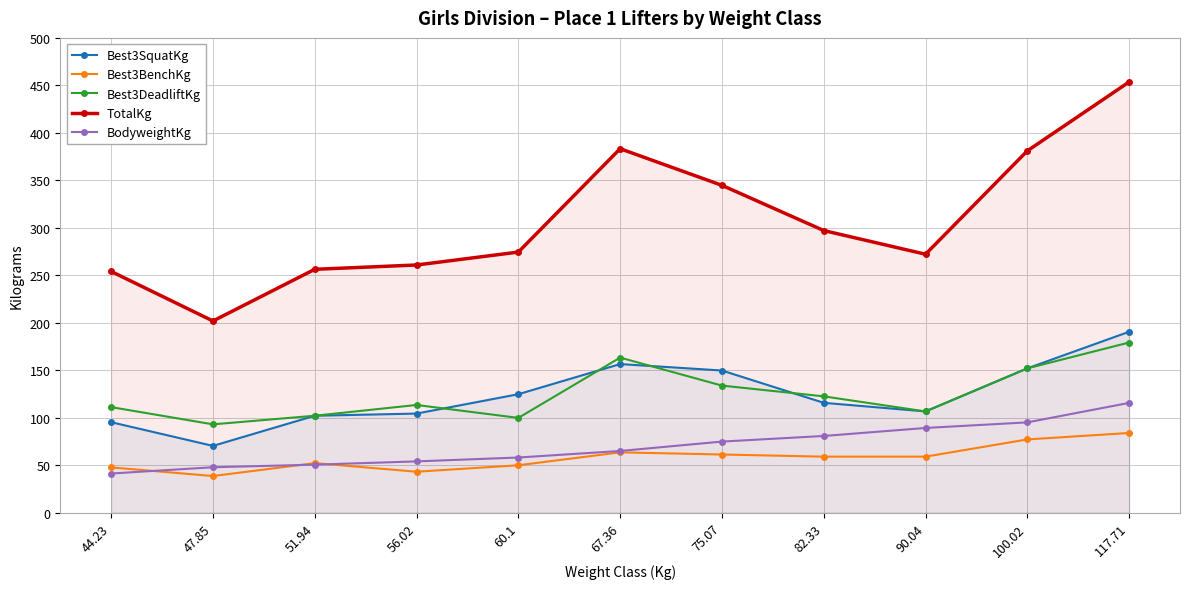

What position from the right is 75.07?

5